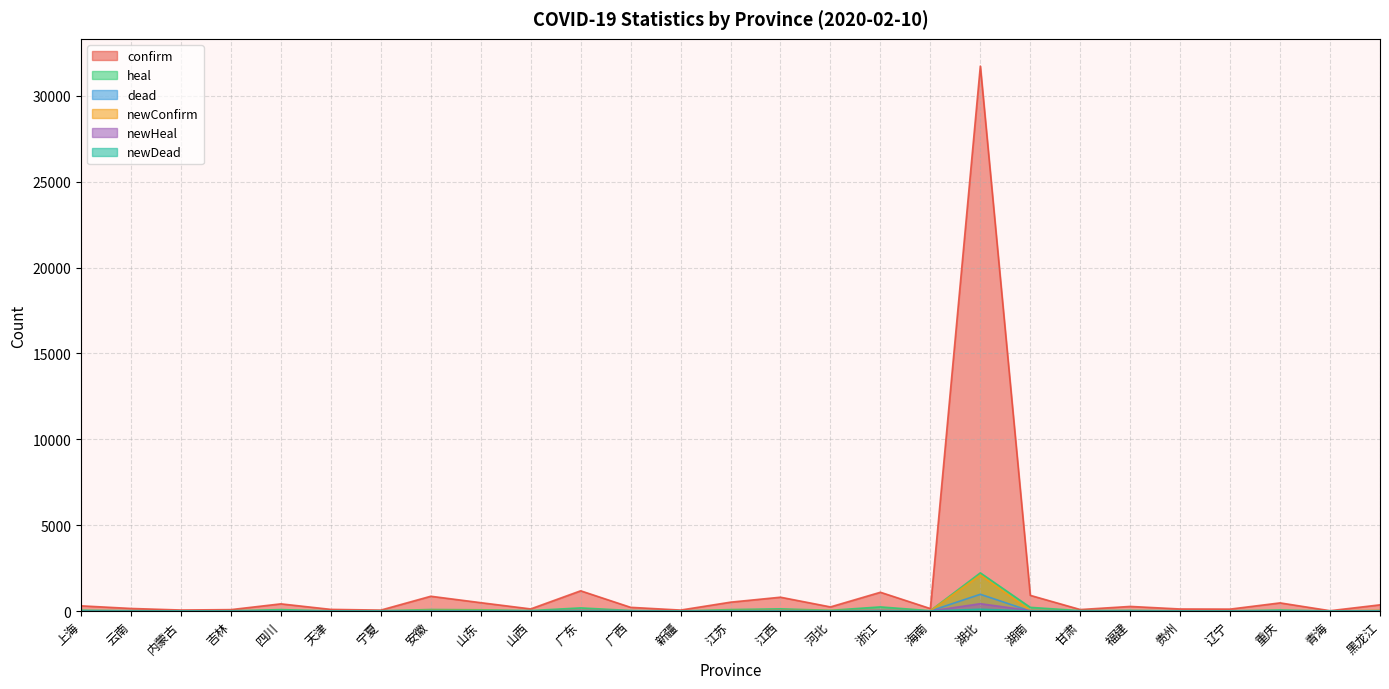

At which category is the sum across all series the highest?

湖北